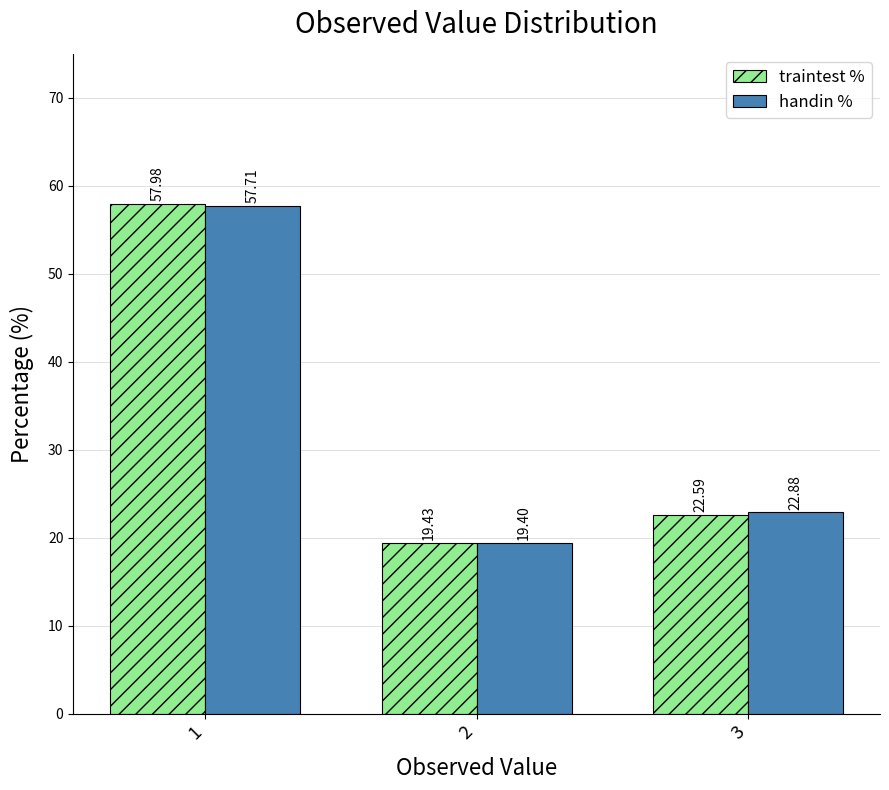

Which series has the widest spread of values?

traintest %